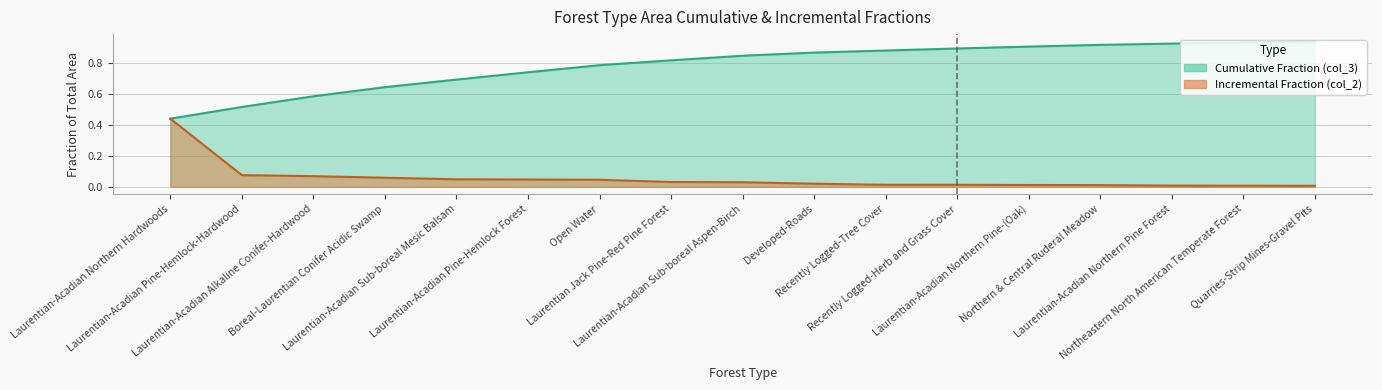

At which category is the sum across all series the highest?

Quarries-Strip Mines-Gravel Pits